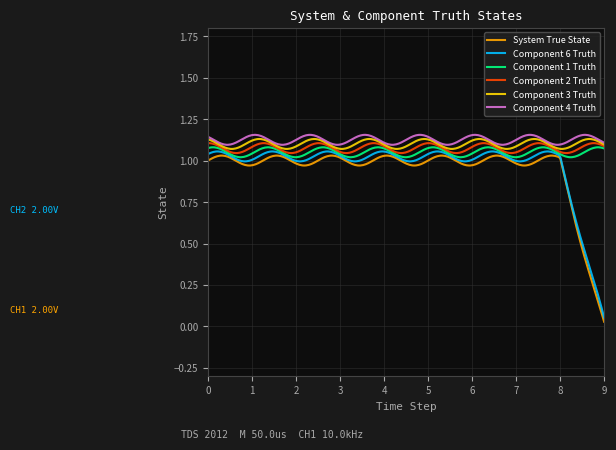

True or false: System True State and Component 4 Truth intersect in this chart.

False